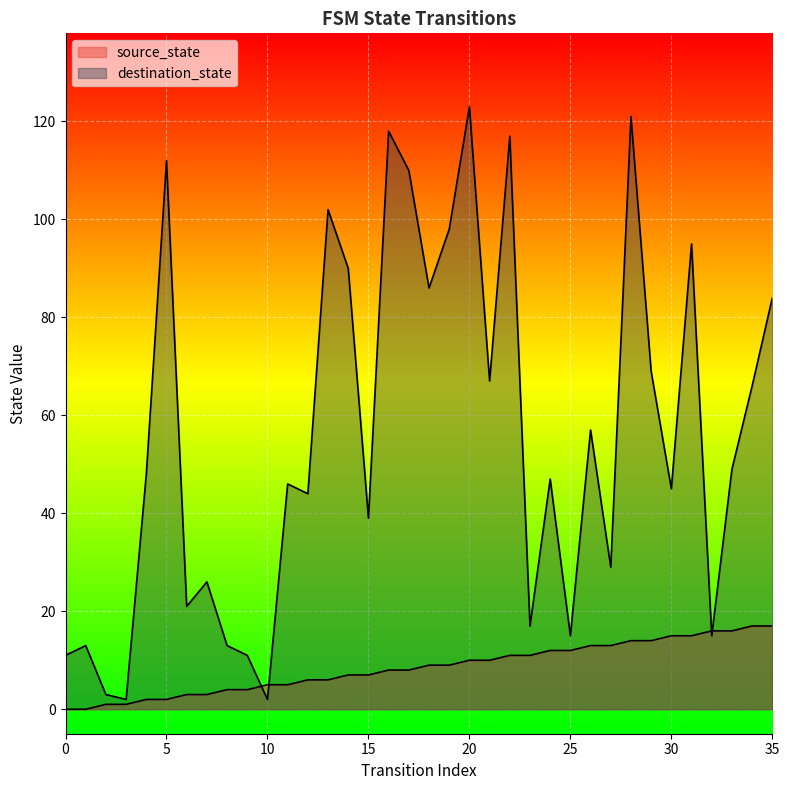

At how many categories does at least one series exceed 100?

7